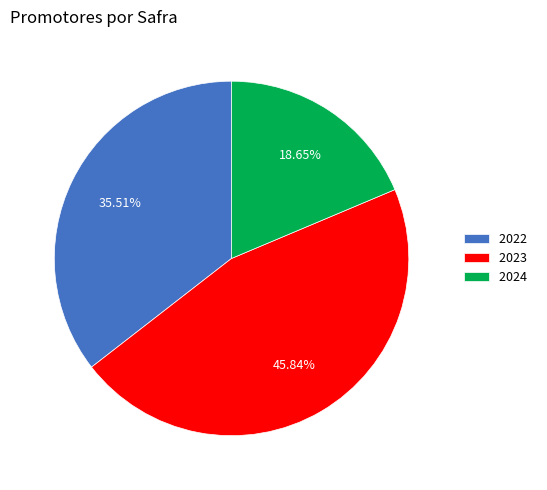

To the nearest percent, what is the combined percentage of 2023 and 2024?

64%